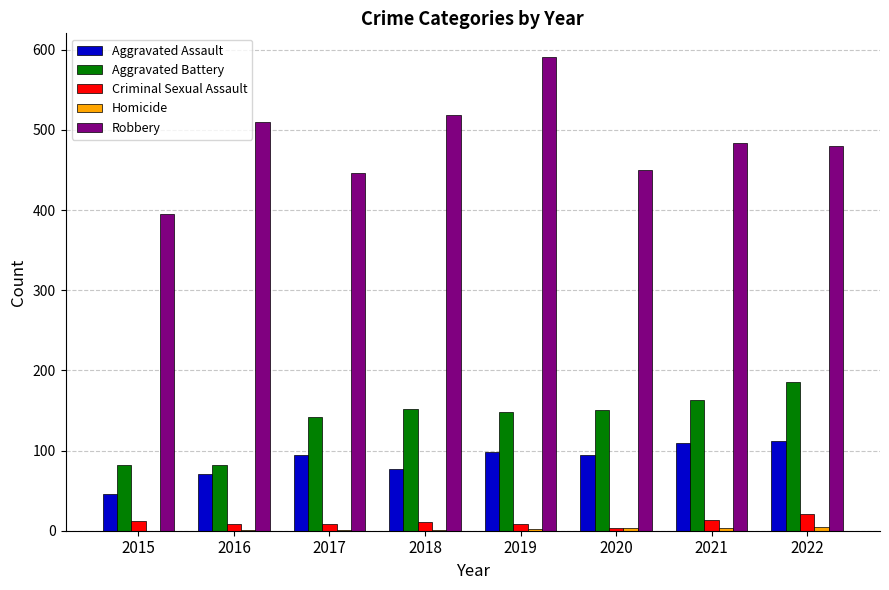

Between 2015 and 2017, which series saw the biggest shift?

Aggravated Battery